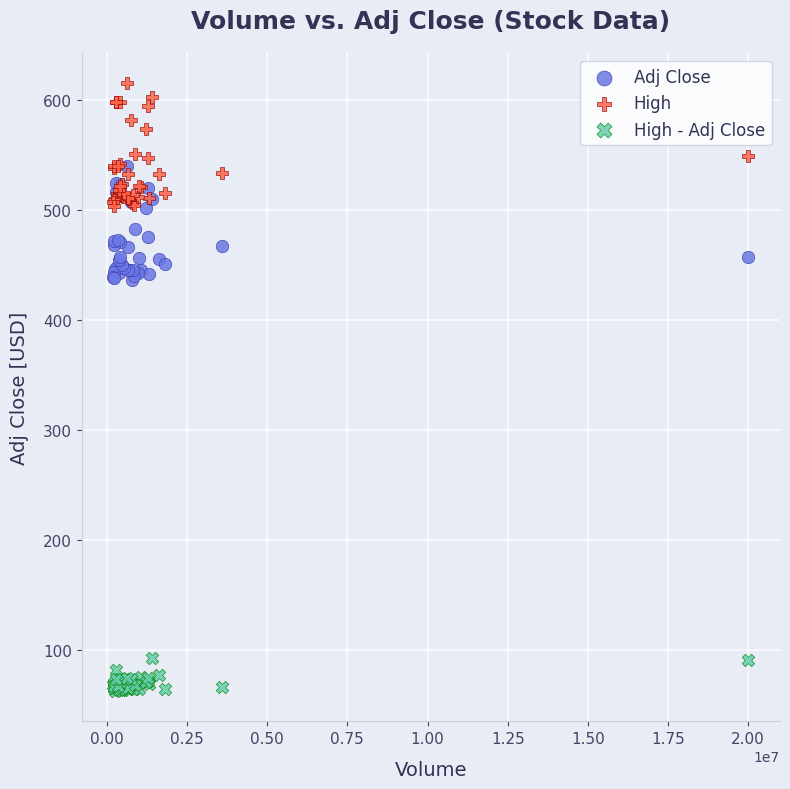

Which series contains the highest Y value?

High